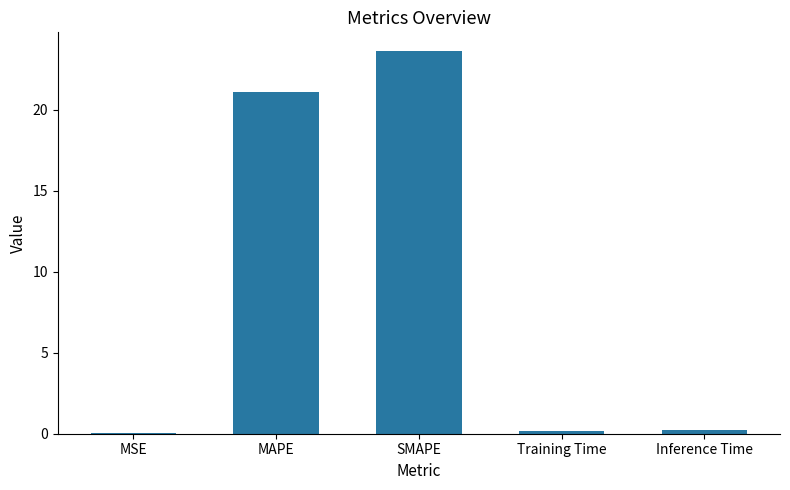

What is the ratio of the value at SMAPE to the value at MAPE?

1.1